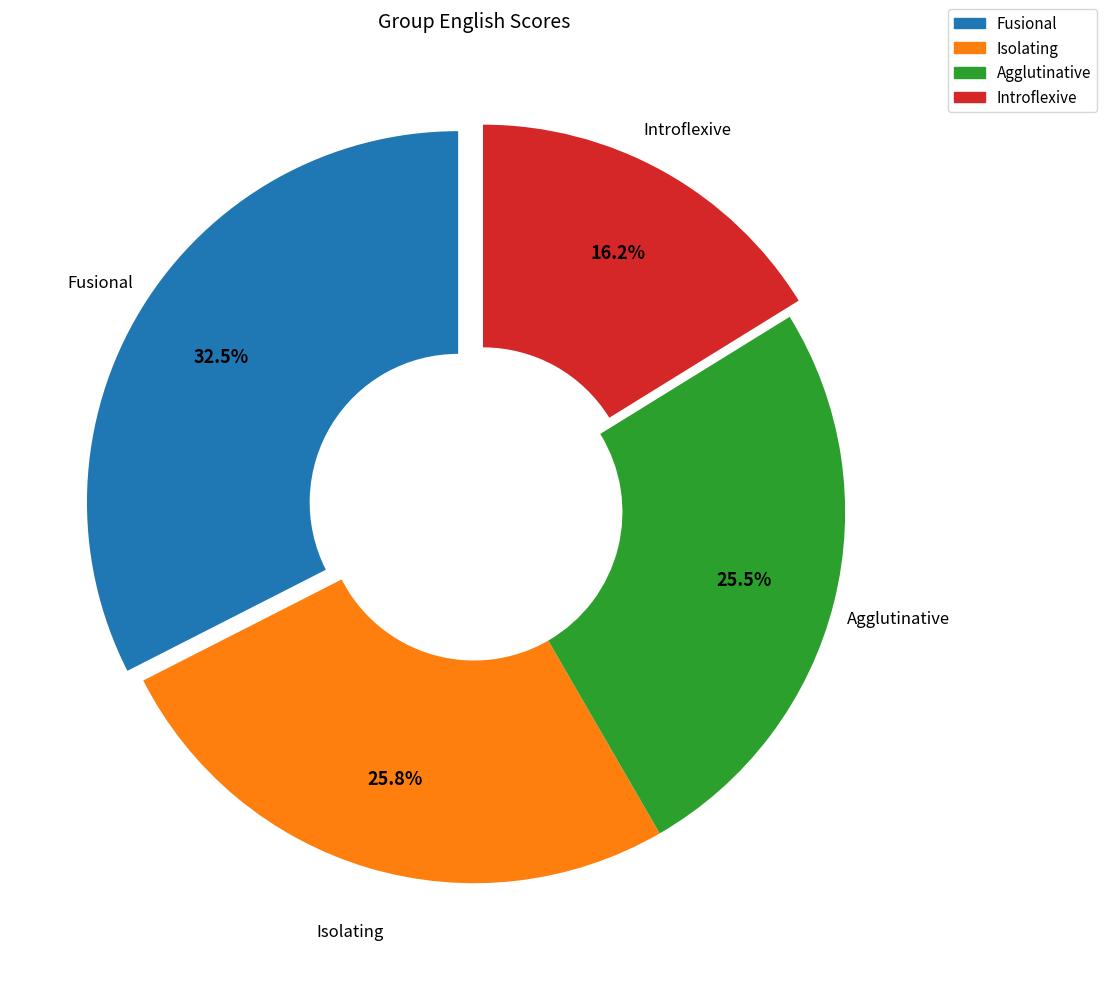

To the nearest percent, what is the difference between the largest and smallest slice percentages?

16%